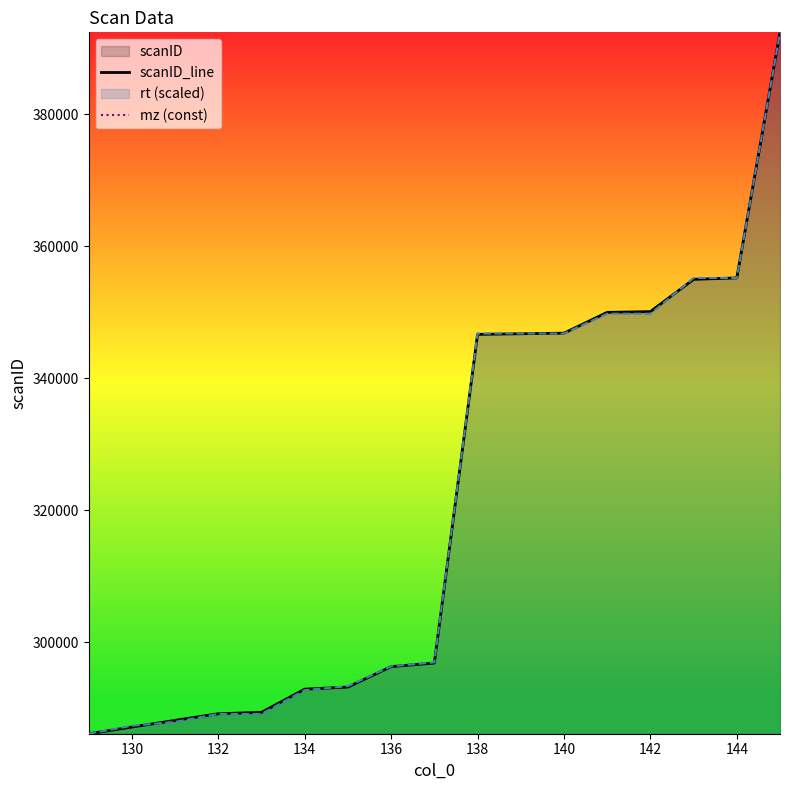

The value of rt (scaled) at 136 is 296343.8. True or false?

True